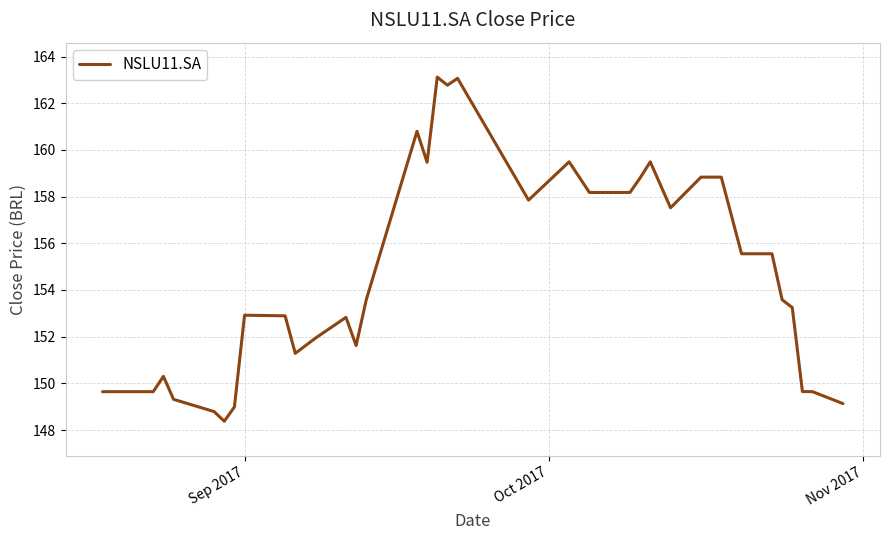

What is the difference between the maximum and minimum values?

14.7